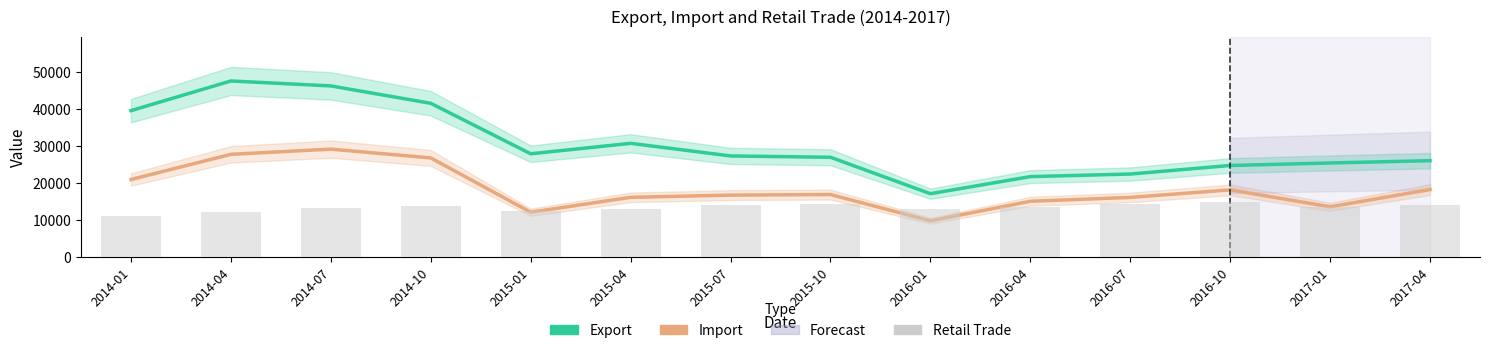

At 2014-10, list the series in order from smallest to largest.

Retail, Import, Export